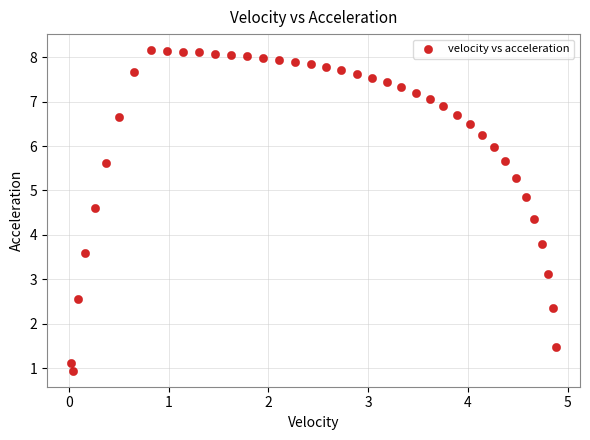

What Y value in the scatter plot is closest to 4?

3.8